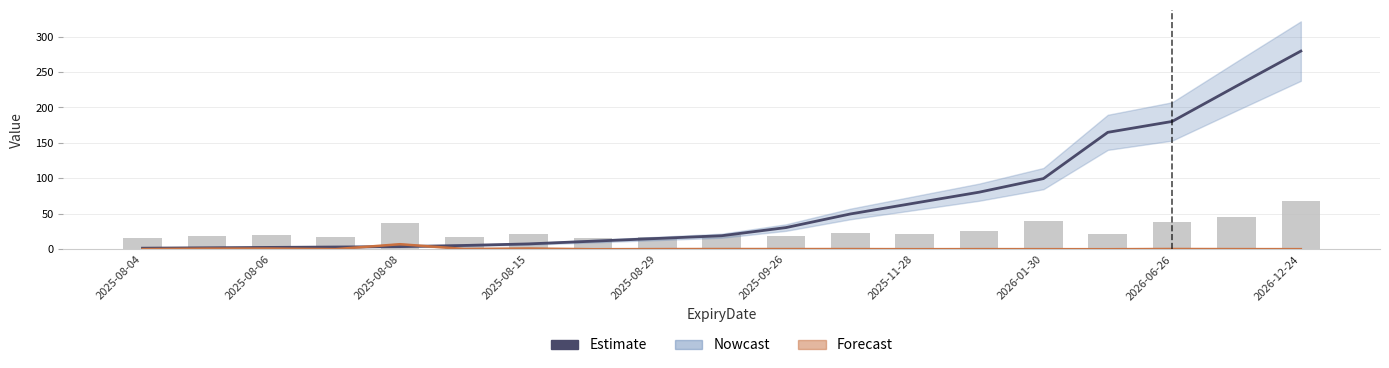

What is the highest value of the Estimate series?

279.5